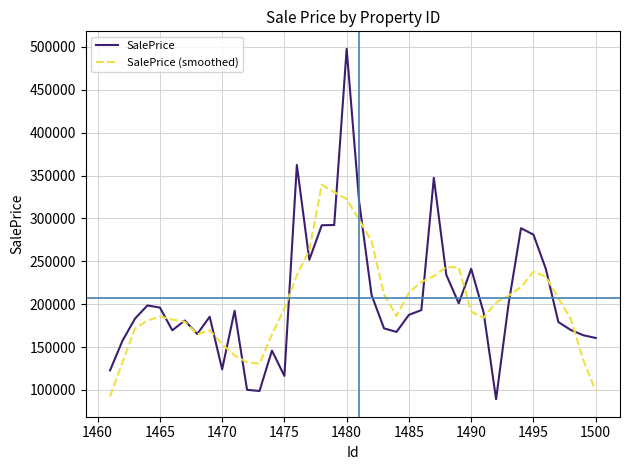

What is the maximum value shown in the chart?

497835.4